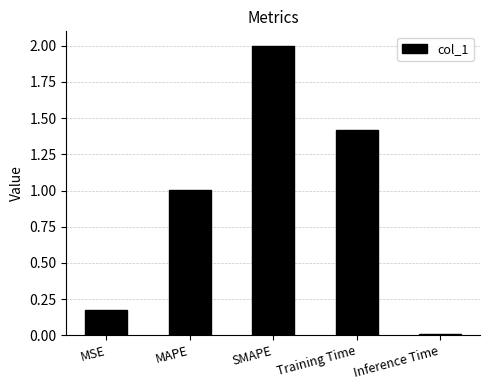

What is the label of the 5th bar from the left?

Inference Time